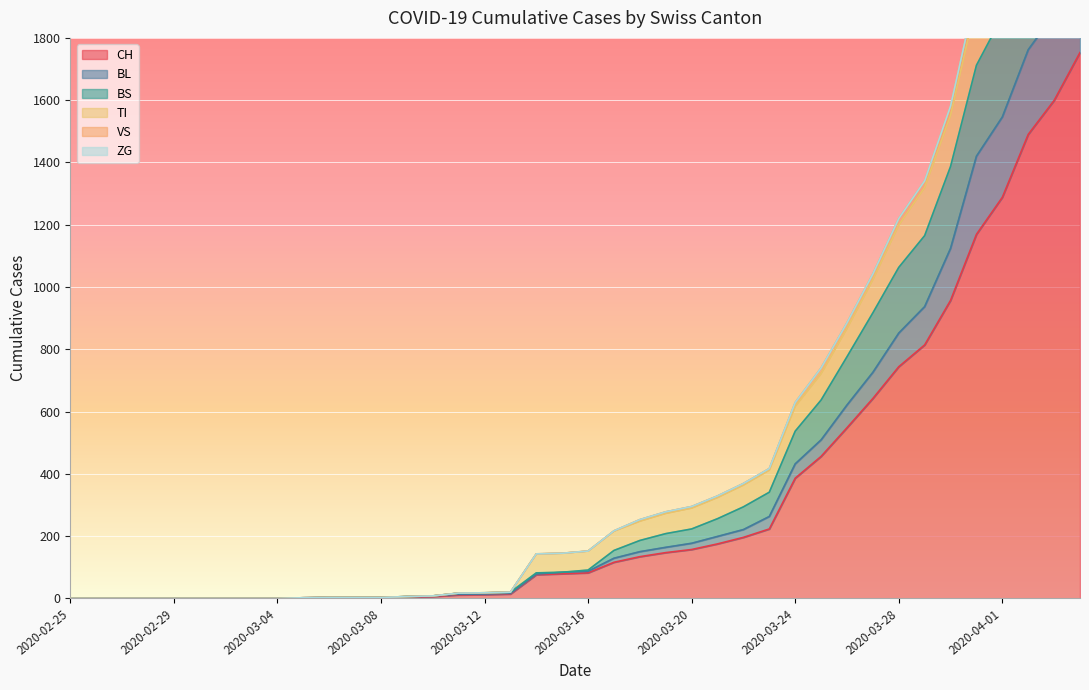

True or false: CH has more than 0 interior local peaks.

False